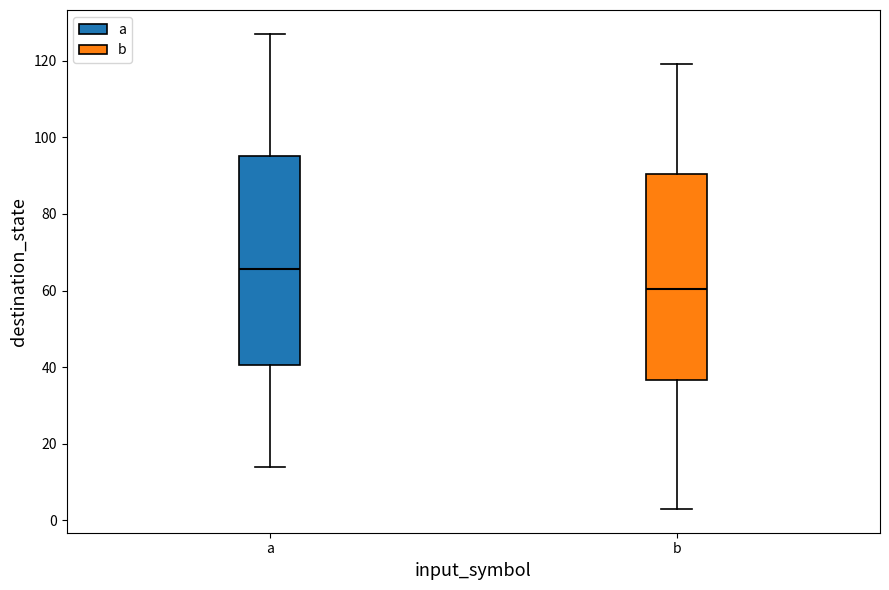

Which box has the lowest median line?

b